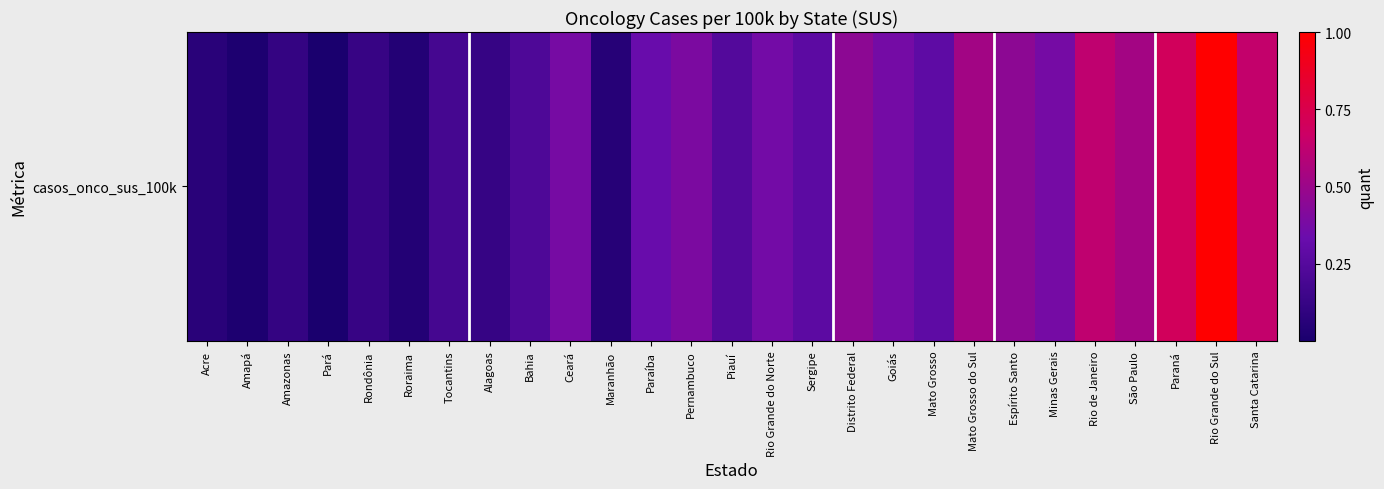

Reading right to left, list all the values displayed in this chart.

250.2	343.3	266.7	222.7	246.9	182.3	202.8	221.0	160.4	181.8	202.3	158.8	180.5	148.5	187.7	170.2	100.5	183.2	143.6	117.2	133.5	97.4	118.2	86.6	115.3	91.0	103.2